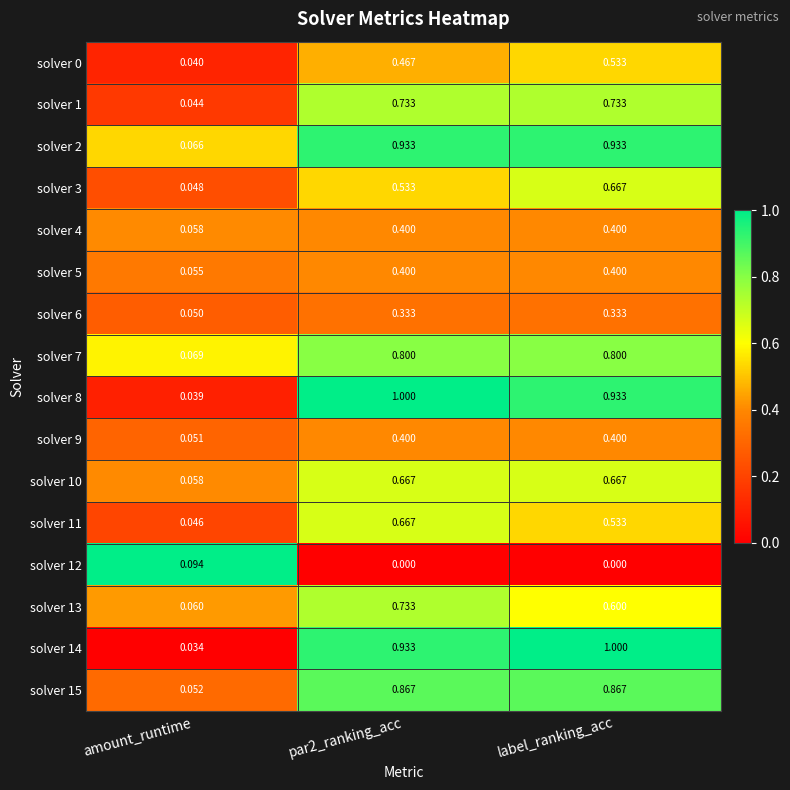

Is the value of solver 13 at amount_runtime greater than the value of solver 8 at amount_runtime?

Yes